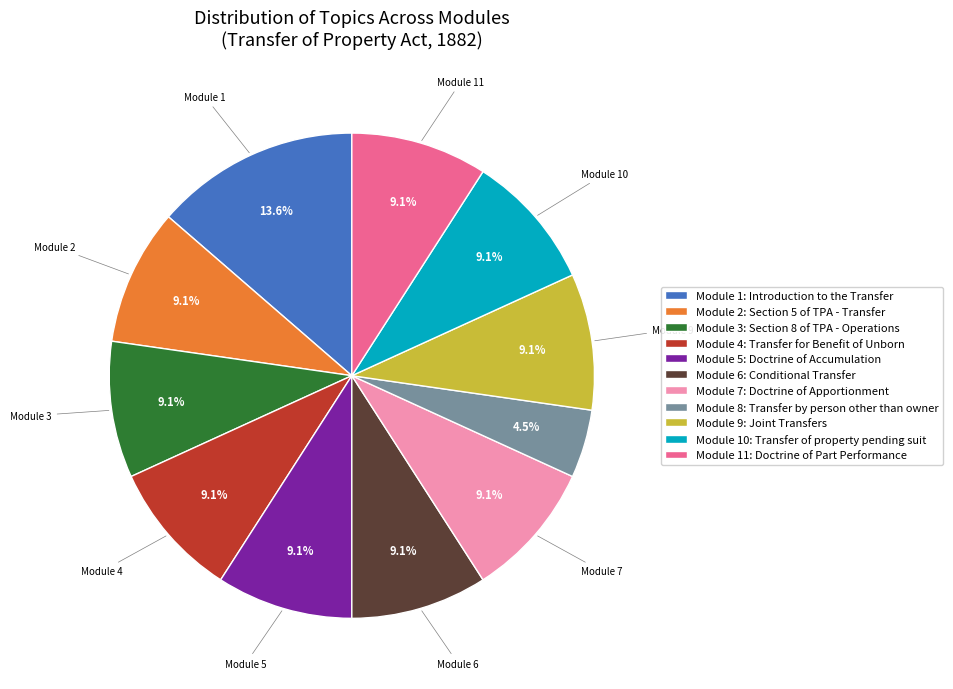

Approximately how many times larger is the value at Module 2: Section 5 of TPA - Transfer compared to Module 11: Doctrine of Part Performance?

1.0